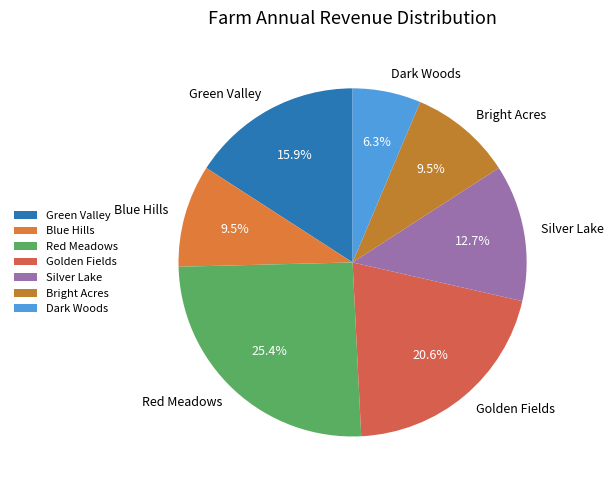

What is the ratio of the value at Golden Fields to the value at Green Valley?

1.3